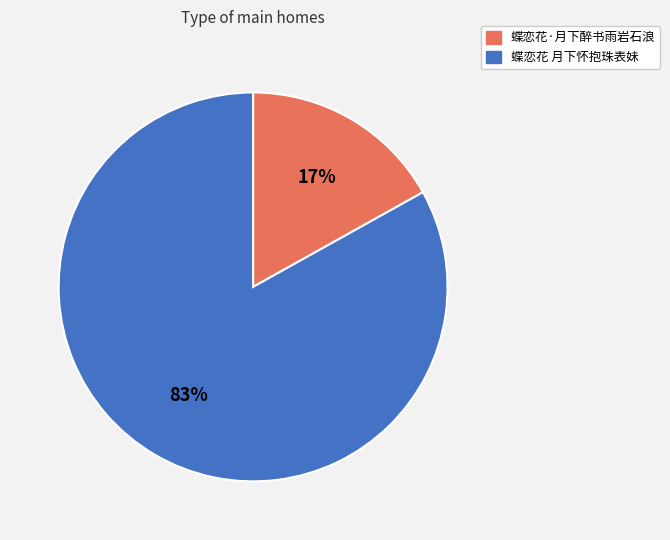

To the nearest percent, what percentage of the pie is 蝶恋花·月下醉书雨岩石浪?

17%